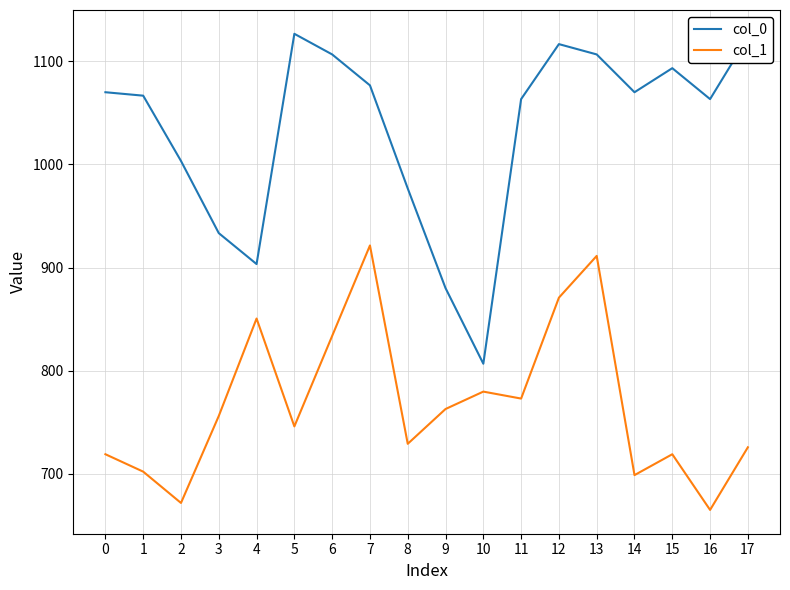

What is the maximum value for col_0?

1126.7